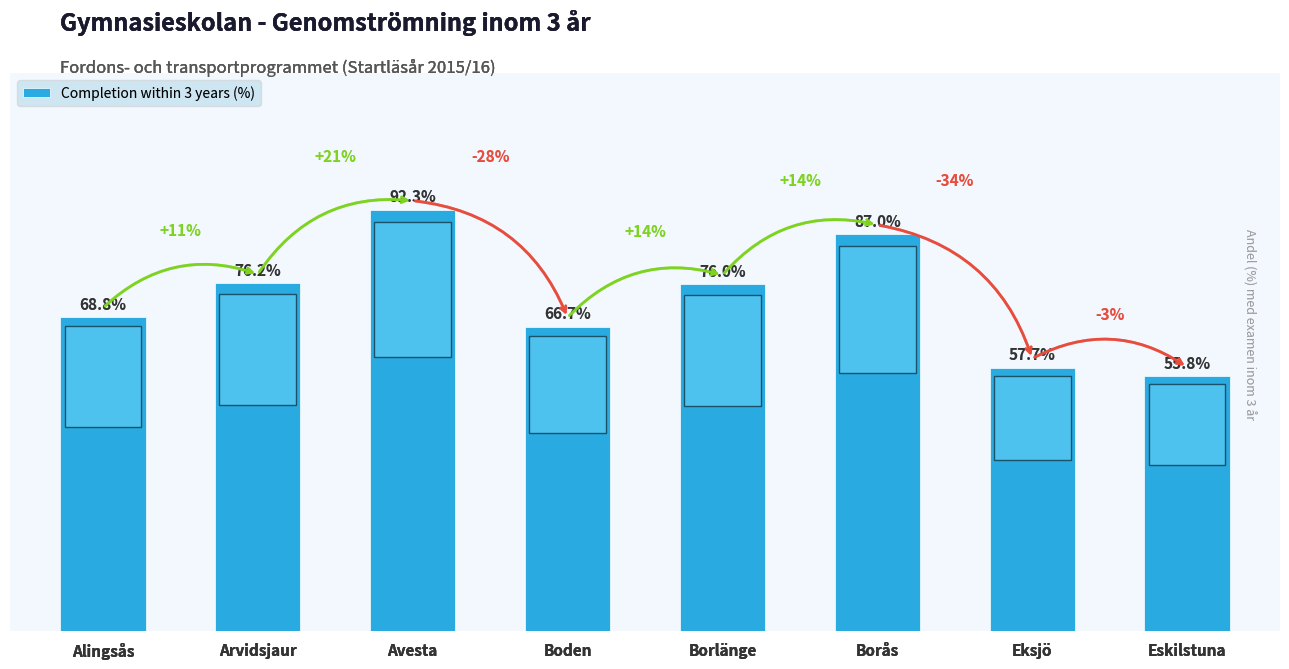

Which category has the lowest value across all series?

Eskilstuna